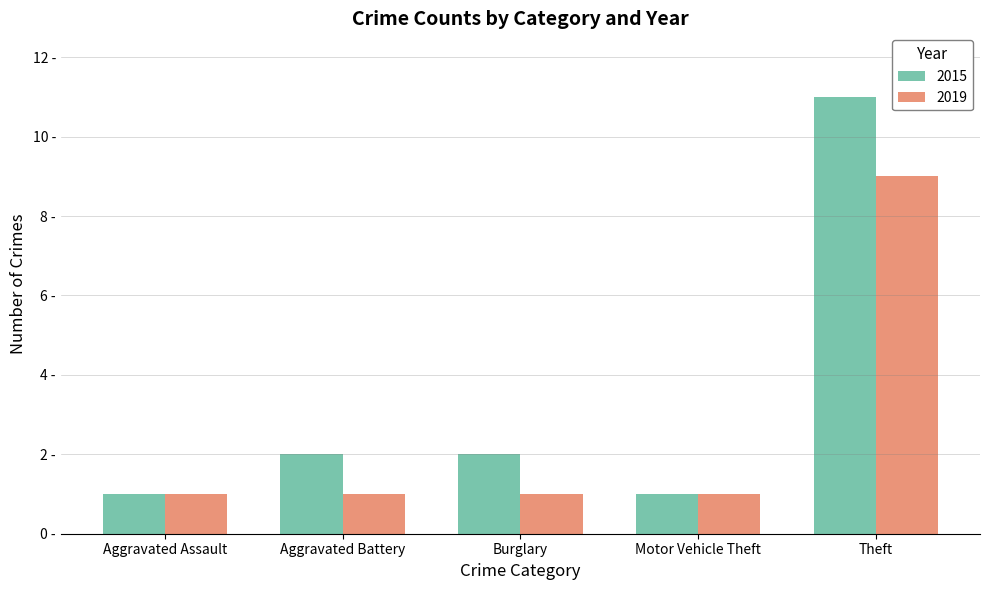

What are all the series names shown in the legend?

2015, 2019